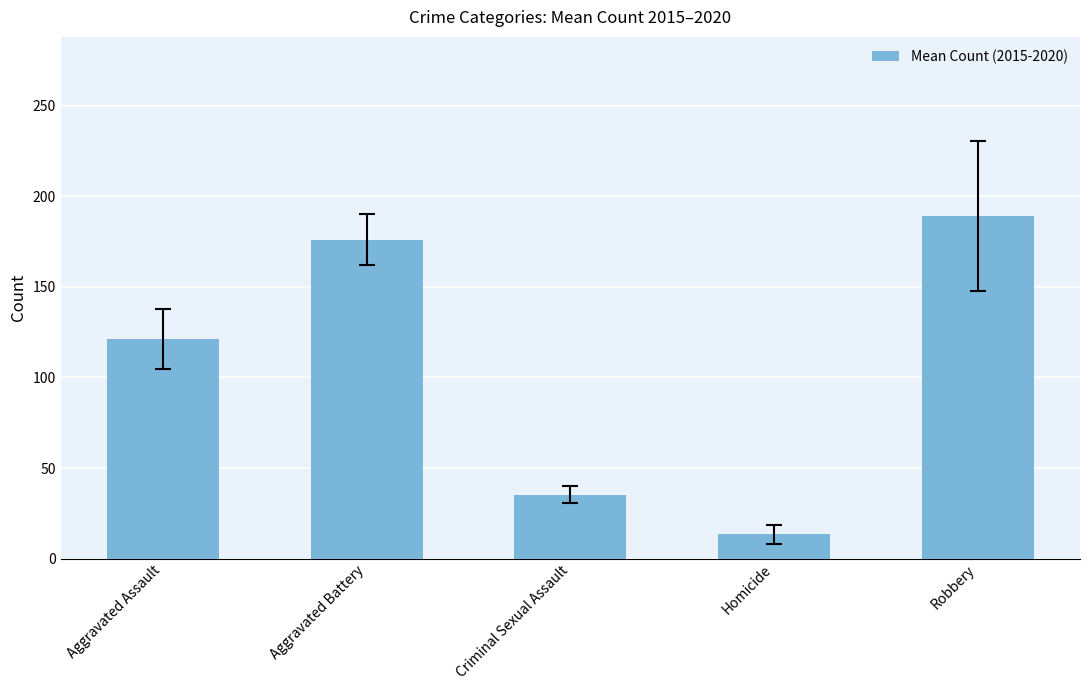

What is the change in value from Aggravated Assault to Robbery?

+68.0